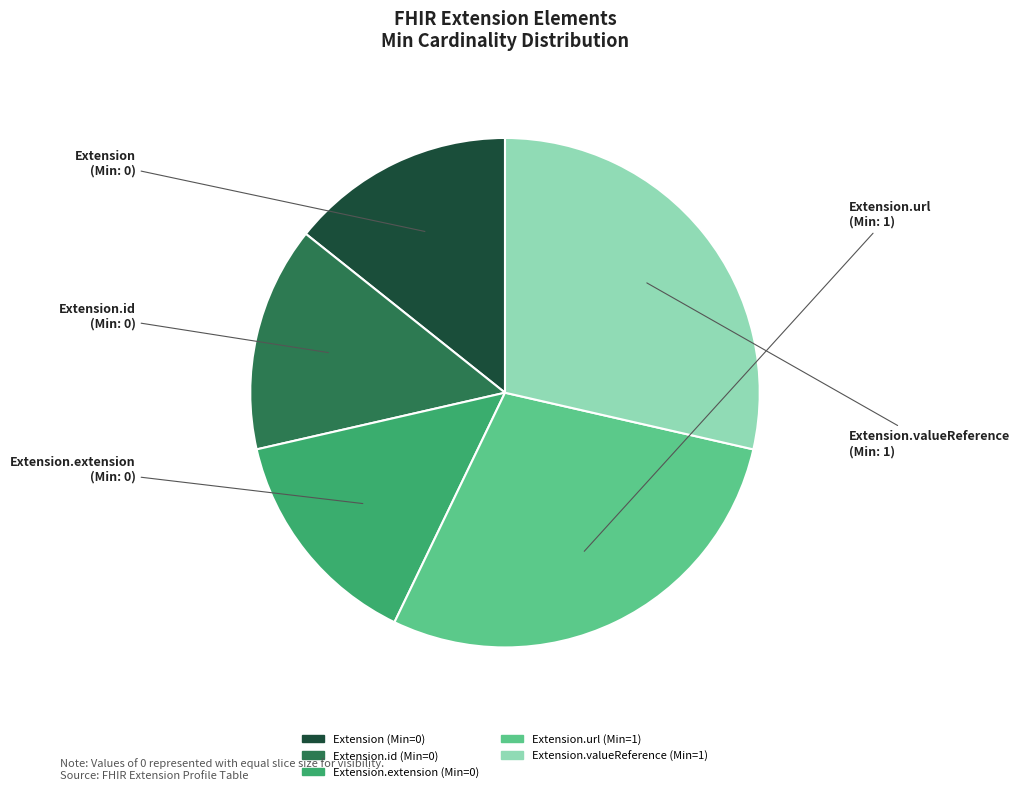

Is there a majority slice in this chart?

No